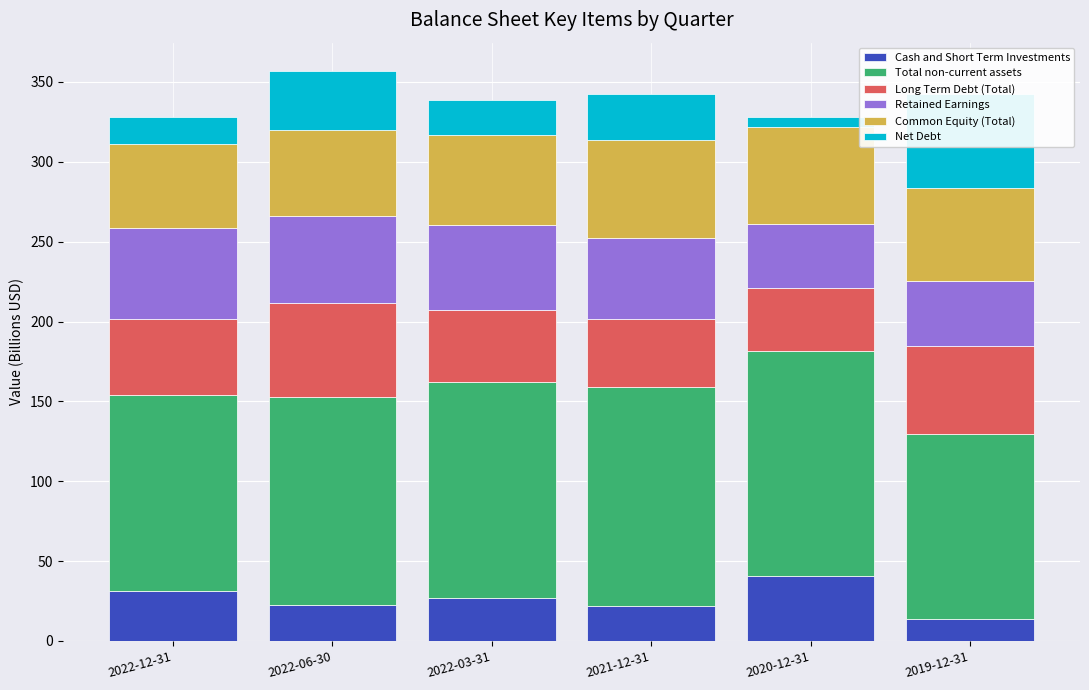

What is the sum of all Common Equity (Total) values?

341.6